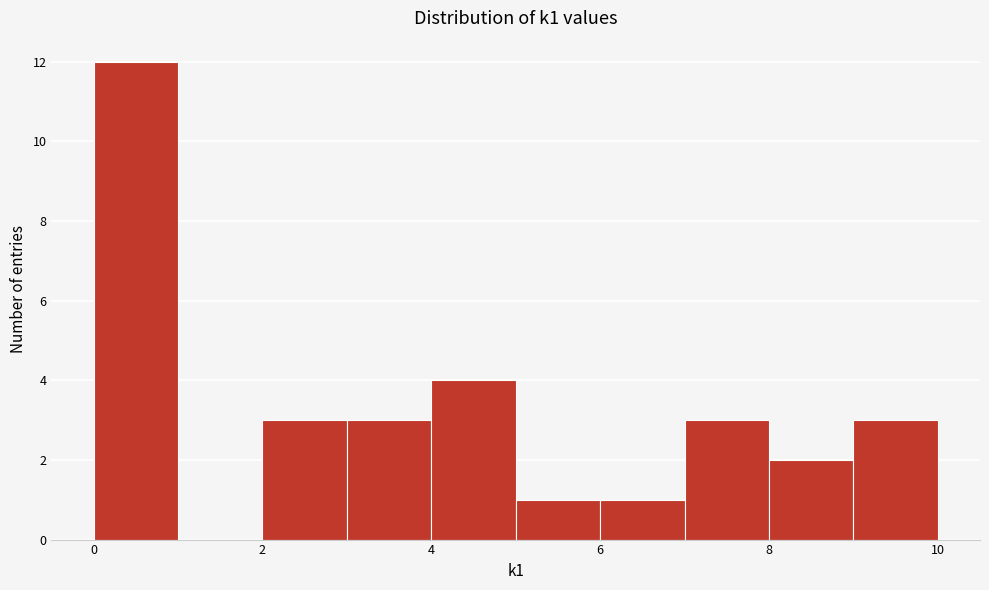

Reading left to right, transcribe this chart: for each bar, give the range it covers on the x-axis and its height. The values are not printed on the chart, so give them approximately, as read against the axis.

0 to 1: 12
1 to 2: 0
2 to 3: 3
3 to 4: 3
4 to 5: 4
5 to 6: 1
6 to 7: 1
7 to 8: 3
8 to 9: 2
9 to 10: 3